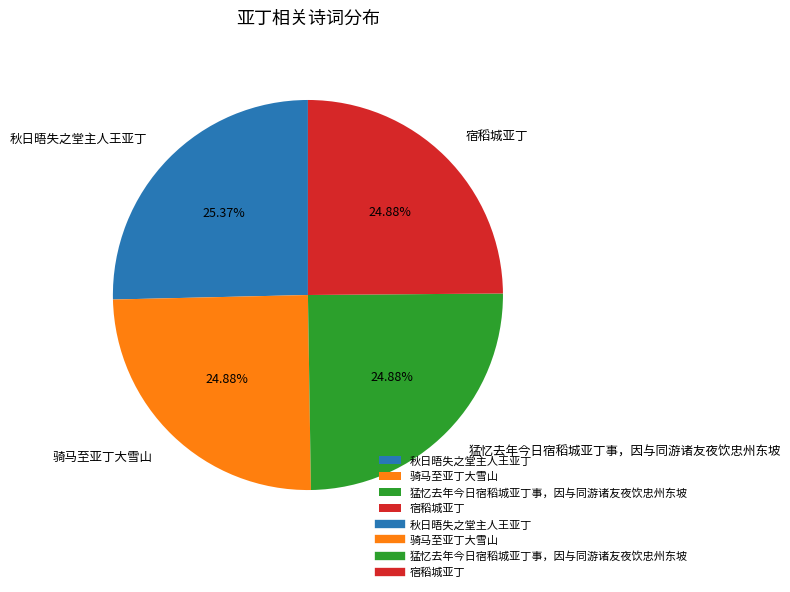

True or false: 骑马至亚丁大雪山 accounts for 25% of the total.

True